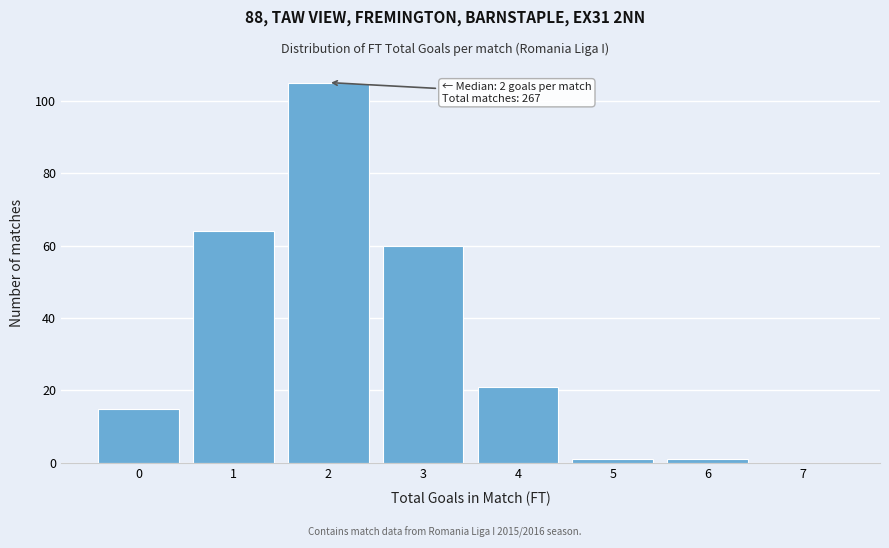

Which range on the x-axis has the tallest bar?

1.5 to 2.5